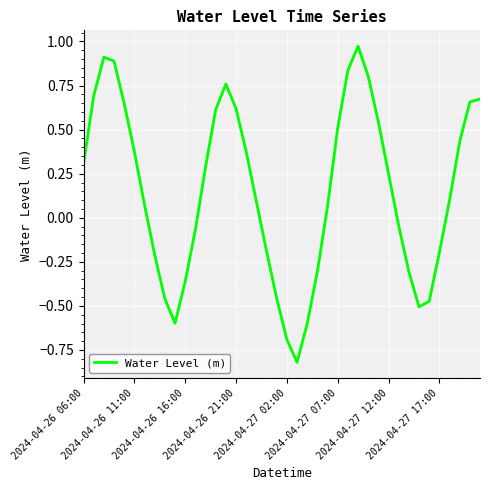

What is the difference between the maximum and minimum values?

1.8